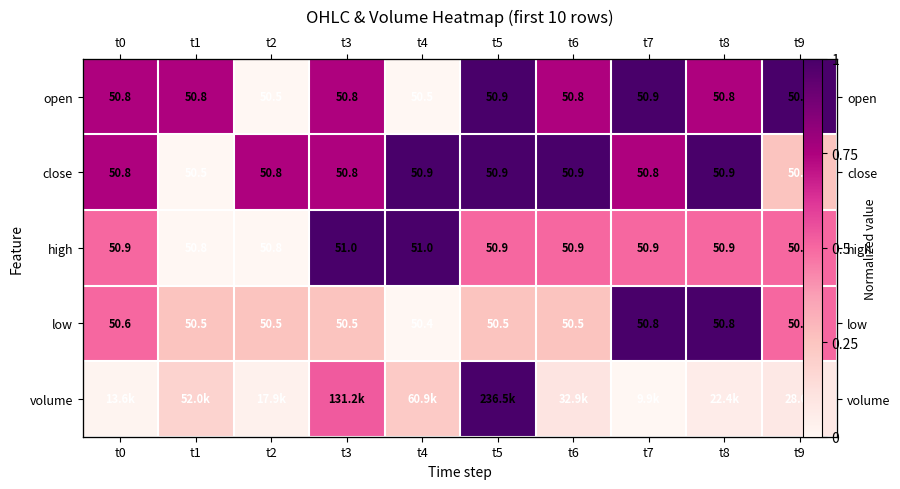

At which label does open reach its minimum?

t2